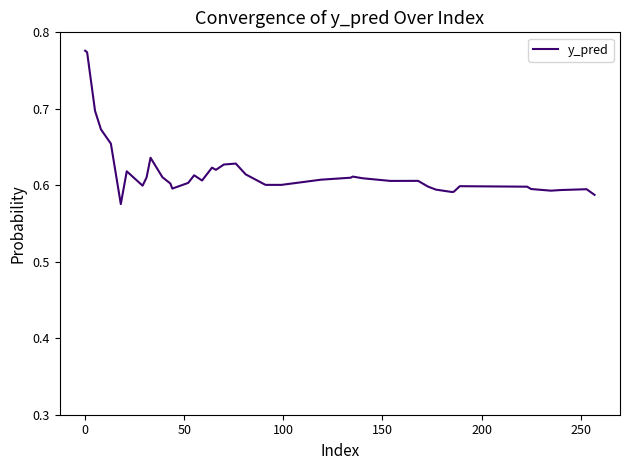

How many values are between 0 and 1?

40